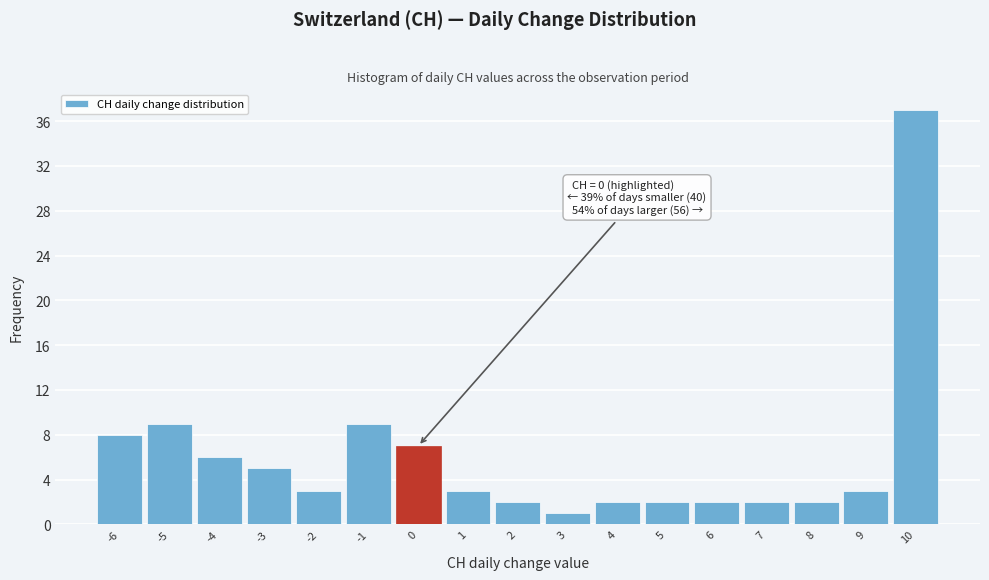

Which range on the x-axis has the tallest bar?

9.5 to 10.5